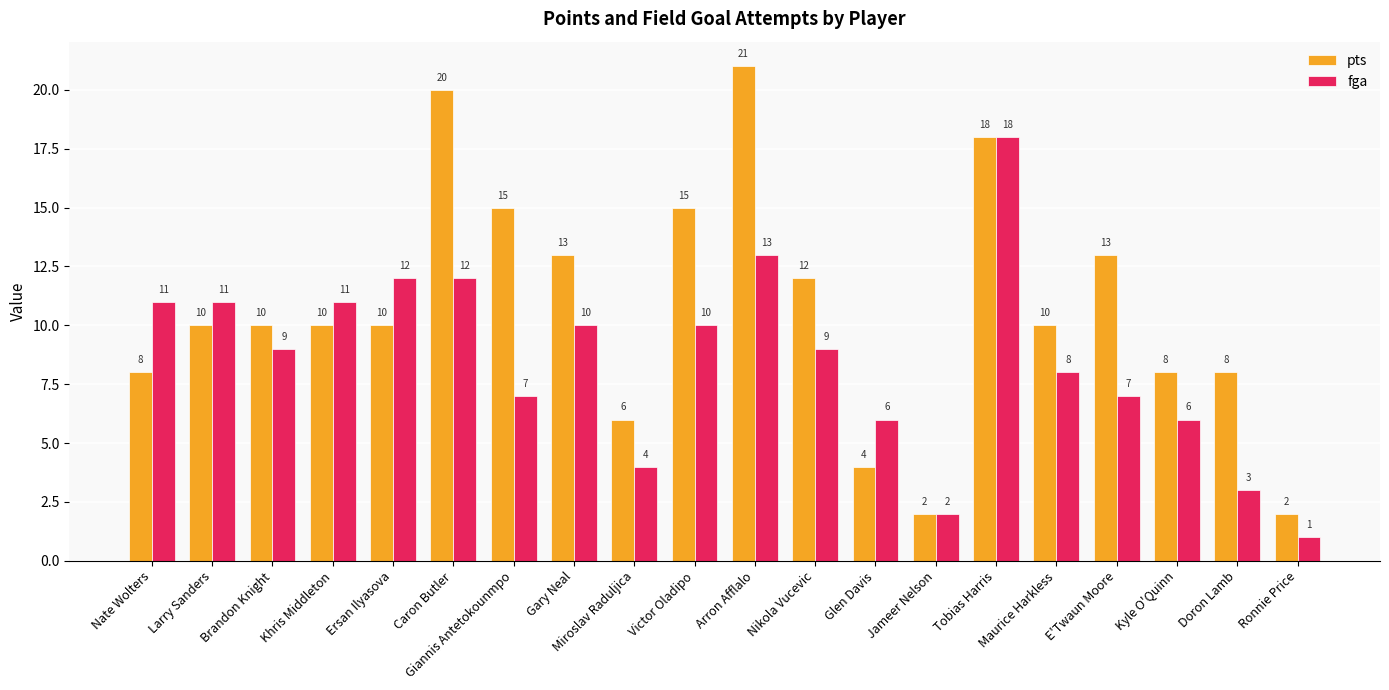

Which series has the largest range (max minus min)?

pts